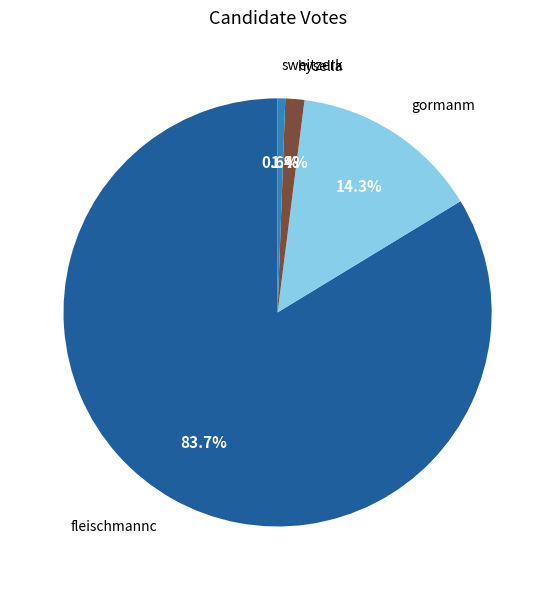

The sweitzerk slice represents 1% of the pie. True or false?

True